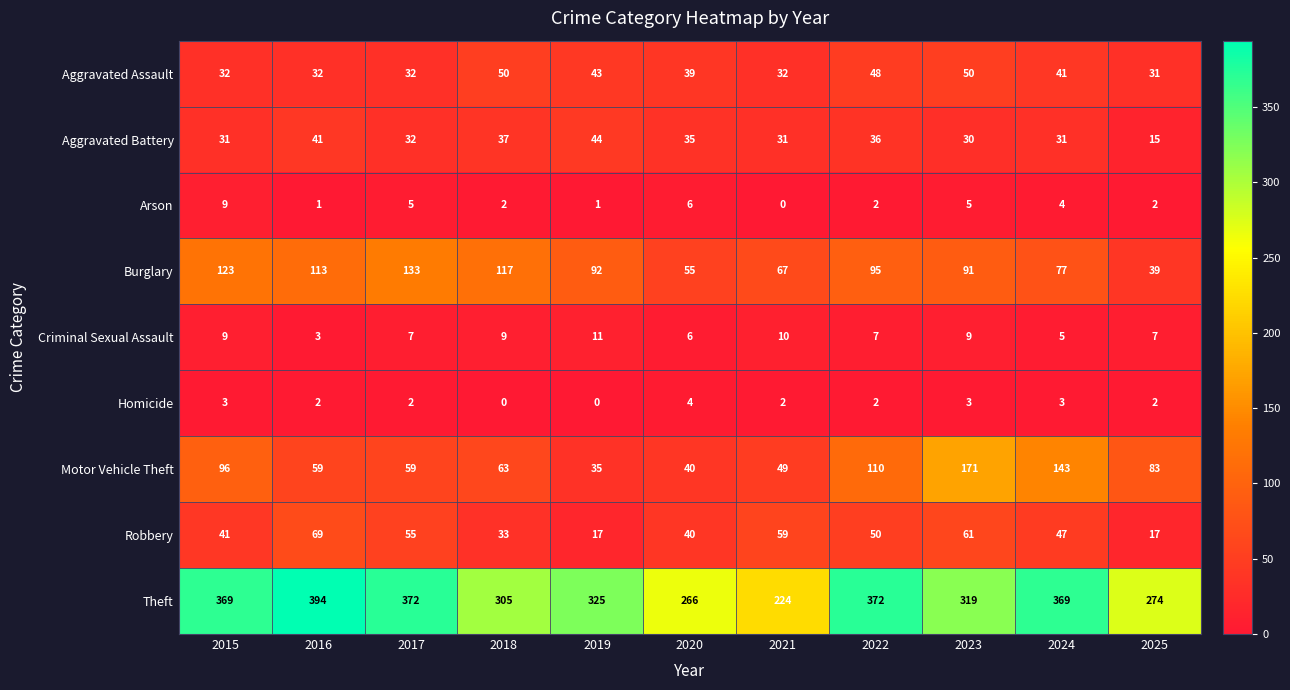

What is the difference between the second highest and minimum values in the Theft series?

148